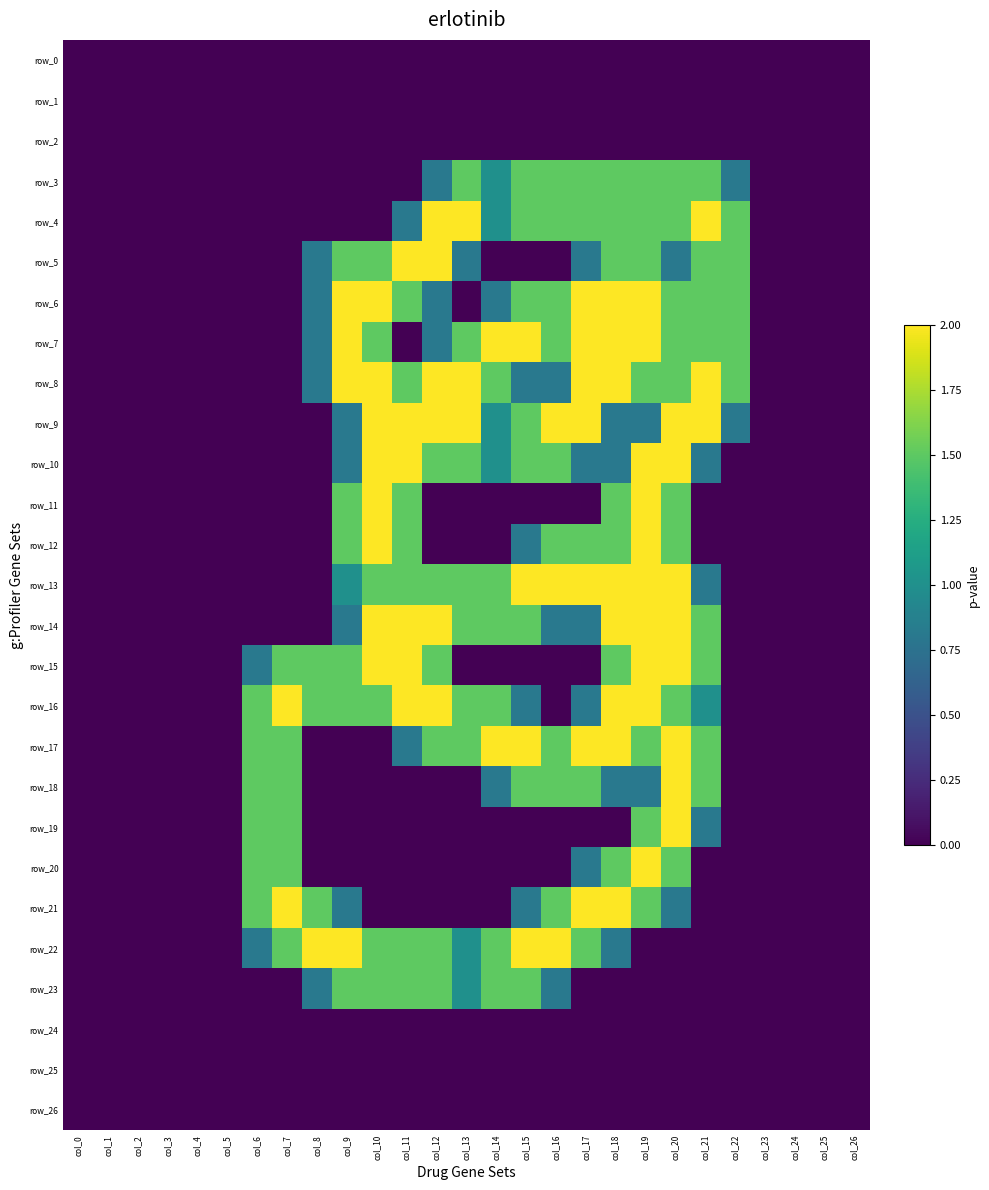

Reading left to right, list all the values displayed in this chart.

row_0: col_0=0.0	col_1=0.0	col_2=0.0	col_3=0.0	col_4=0.0	col_5=0.0	col_6=0.0	col_7=0.0	col_8=0.0	col_9=0.0	col_10=0.0	col_11=0.0	col_12=0.0	col_13=0.0	col_14=0.0	col_15=0.0	col_16=0.0	col_17=0.0	col_18=0.0	col_19=0.0	col_20=0.0	col_21=0.0	col_22=0.0	col_23=0.0	col_24=0.0	col_25=0.0	col_26=0.0
row_1: col_0=0.0	col_1=0.0	col_2=0.0	col_3=0.0	col_4=0.0	col_5=0.0	col_6=0.0	col_7=0.0	col_8=0.0	col_9=0.0	col_10=0.0	col_11=0.0	col_12=0.0	col_13=0.0	col_14=0.0	col_15=0.0	col_16=0.0	col_17=0.0	col_18=0.0	col_19=0.0	col_20=0.0	col_21=0.0	col_22=0.0	col_23=0.0	col_24=0.0	col_25=0.0	col_26=0.0
row_2: col_0=0.0	col_1=0.0	col_2=0.0	col_3=0.0	col_4=0.0	col_5=0.0	col_6=0.0	col_7=0.0	col_8=0.0	col_9=0.0	col_10=0.0	col_11=0.0	col_12=0.0	col_13=0.0	col_14=0.0	col_15=0.0	col_16=0.0	col_17=0.0	col_18=0.0	col_19=0.0	col_20=0.0	col_21=0.0	col_22=0.0	col_23=0.0	col_24=0.0	col_25=0.0	col_26=0.0
row_3: col_0=0.0	col_1=0.0	col_2=0.0	col_3=0.0	col_4=0.0	col_5=0.0	col_6=0.0	col_7=0.0	col_8=0.0	col_9=0.0	col_10=0.0	col_11=0.0	col_12=0.8	col_13=1.5	col_14=1.0	col_15=1.5	col_16=1.5	col_17=1.5	col_18=1.5	col_19=1.5	col_20=1.5	col_21=1.5	col_22=0.8	col_23=0.0	col_24=0.0	col_25=0.0	col_26=0.0
row_4: col_0=0.0	col_1=0.0	col_2=0.0	col_3=0.0	col_4=0.0	col_5=0.0	col_6=0.0	col_7=0.0	col_8=0.0	col_9=0.0	col_10=0.0	col_11=0.8	col_12=2.0	col_13=2.0	col_14=1.0	col_15=1.5	col_16=1.5	col_17=1.5	col_18=1.5	col_19=1.5	col_20=1.5	col_21=2.0	col_22=1.5	col_23=0.0	col_24=0.0	col_25=0.0	col_26=0.0
row_5: col_0=0.0	col_1=0.0	col_2=0.0	col_3=0.0	col_4=0.0	col_5=0.0	col_6=0.0	col_7=0.0	col_8=0.8	col_9=1.5	col_10=1.5	col_11=2.0	col_12=2.0	col_13=0.8	col_14=0.0	col_15=0.0	col_16=0.0	col_17=0.8	col_18=1.5	col_19=1.5	col_20=0.8	col_21=1.5	col_22=1.5	col_23=0.0	col_24=0.0	col_25=0.0	col_26=0.0
row_6: col_0=0.0	col_1=0.0	col_2=0.0	col_3=0.0	col_4=0.0	col_5=0.0	col_6=0.0	col_7=0.0	col_8=0.8	col_9=2.0	col_10=2.0	col_11=1.5	col_12=0.8	col_13=0.0	col_14=0.8	col_15=1.5	col_16=1.5	col_17=2.0	col_18=2.0	col_19=2.0	col_20=1.5	col_21=1.5	col_22=1.5	col_23=0.0	col_24=0.0	col_25=0.0	col_26=0.0
row_7: col_0=0.0	col_1=0.0	col_2=0.0	col_3=0.0	col_4=0.0	col_5=0.0	col_6=0.0	col_7=0.0	col_8=0.8	col_9=2.0	col_10=1.5	col_11=0.0	col_12=0.8	col_13=1.5	col_14=2.0	col_15=2.0	col_16=1.5	col_17=2.0	col_18=2.0	col_19=2.0	col_20=1.5	col_21=1.5	col_22=1.5	col_23=0.0	col_24=0.0	col_25=0.0	col_26=0.0
row_8: col_0=0.0	col_1=0.0	col_2=0.0	col_3=0.0	col_4=0.0	col_5=0.0	col_6=0.0	col_7=0.0	col_8=0.8	col_9=2.0	col_10=2.0	col_11=1.5	col_12=2.0	col_13=2.0	col_14=1.5	col_15=0.8	col_16=0.8	col_17=2.0	col_18=2.0	col_19=1.5	col_20=1.5	col_21=2.0	col_22=1.5	col_23=0.0	col_24=0.0	col_25=0.0	col_26=0.0
row_9: col_0=0.0	col_1=0.0	col_2=0.0	col_3=0.0	col_4=0.0	col_5=0.0	col_6=0.0	col_7=0.0	col_8=0.0	col_9=0.8	col_10=2.0	col_11=2.0	col_12=2.0	col_13=2.0	col_14=1.0	col_15=1.5	col_16=2.0	col_17=2.0	col_18=0.8	col_19=0.8	col_20=2.0	col_21=2.0	col_22=0.8	col_23=0.0	col_24=0.0	col_25=0.0	col_26=0.0
row_10: col_0=0.0	col_1=0.0	col_2=0.0	col_3=0.0	col_4=0.0	col_5=0.0	col_6=0.0	col_7=0.0	col_8=0.0	col_9=0.8	col_10=2.0	col_11=2.0	col_12=1.5	col_13=1.5	col_14=1.0	col_15=1.5	col_16=1.5	col_17=0.8	col_18=0.8	col_19=2.0	col_20=2.0	col_21=0.8	col_22=0.0	col_23=0.0	col_24=0.0	col_25=0.0	col_26=0.0
row_11: col_0=0.0	col_1=0.0	col_2=0.0	col_3=0.0	col_4=0.0	col_5=0.0	col_6=0.0	col_7=0.0	col_8=0.0	col_9=1.5	col_10=2.0	col_11=1.5	col_12=0.0	col_13=0.0	col_14=0.0	col_15=0.0	col_16=0.0	col_17=0.0	col_18=1.5	col_19=2.0	col_20=1.5	col_21=0.0	col_22=0.0	col_23=0.0	col_24=0.0	col_25=0.0	col_26=0.0
row_12: col_0=0.0	col_1=0.0	col_2=0.0	col_3=0.0	col_4=0.0	col_5=0.0	col_6=0.0	col_7=0.0	col_8=0.0	col_9=1.5	col_10=2.0	col_11=1.5	col_12=0.0	col_13=0.0	col_14=0.0	col_15=0.8	col_16=1.5	col_17=1.5	col_18=1.5	col_19=2.0	col_20=1.5	col_21=0.0	col_22=0.0	col_23=0.0	col_24=0.0	col_25=0.0	col_26=0.0
row_13: col_0=0.0	col_1=0.0	col_2=0.0	col_3=0.0	col_4=0.0	col_5=0.0	col_6=0.0	col_7=0.0	col_8=0.0	col_9=1.0	col_10=1.5	col_11=1.5	col_12=1.5	col_13=1.5	col_14=1.5	col_15=2.0	col_16=2.0	col_17=2.0	col_18=2.0	col_19=2.0	col_20=2.0	col_21=0.8	col_22=0.0	col_23=0.0	col_24=0.0	col_25=0.0	col_26=0.0
row_14: col_0=0.0	col_1=0.0	col_2=0.0	col_3=0.0	col_4=0.0	col_5=0.0	col_6=0.0	col_7=0.0	col_8=0.0	col_9=0.8	col_10=2.0	col_11=2.0	col_12=2.0	col_13=1.5	col_14=1.5	col_15=1.5	col_16=0.8	col_17=0.8	col_18=2.0	col_19=2.0	col_20=2.0	col_21=1.5	col_22=0.0	col_23=0.0	col_24=0.0	col_25=0.0	col_26=0.0
row_15: col_0=0.0	col_1=0.0	col_2=0.0	col_3=0.0	col_4=0.0	col_5=0.0	col_6=0.8	col_7=1.5	col_8=1.5	col_9=1.5	col_10=2.0	col_11=2.0	col_12=1.5	col_13=0.0	col_14=0.0	col_15=0.0	col_16=0.0	col_17=0.0	col_18=1.5	col_19=2.0	col_20=2.0	col_21=1.5	col_22=0.0	col_23=0.0	col_24=0.0	col_25=0.0	col_26=0.0
row_16: col_0=0.0	col_1=0.0	col_2=0.0	col_3=0.0	col_4=0.0	col_5=0.0	col_6=1.5	col_7=2.0	col_8=1.5	col_9=1.5	col_10=1.5	col_11=2.0	col_12=2.0	col_13=1.5	col_14=1.5	col_15=0.8	col_16=0.0	col_17=0.8	col_18=2.0	col_19=2.0	col_20=1.5	col_21=1.0	col_22=0.0	col_23=0.0	col_24=0.0	col_25=0.0	col_26=0.0
row_17: col_0=0.0	col_1=0.0	col_2=0.0	col_3=0.0	col_4=0.0	col_5=0.0	col_6=1.5	col_7=1.5	col_8=0.0	col_9=0.0	col_10=0.0	col_11=0.8	col_12=1.5	col_13=1.5	col_14=2.0	col_15=2.0	col_16=1.5	col_17=2.0	col_18=2.0	col_19=1.5	col_20=2.0	col_21=1.5	col_22=0.0	col_23=0.0	col_24=0.0	col_25=0.0	col_26=0.0
row_18: col_0=0.0	col_1=0.0	col_2=0.0	col_3=0.0	col_4=0.0	col_5=0.0	col_6=1.5	col_7=1.5	col_8=0.0	col_9=0.0	col_10=0.0	col_11=0.0	col_12=0.0	col_13=0.0	col_14=0.8	col_15=1.5	col_16=1.5	col_17=1.5	col_18=0.8	col_19=0.8	col_20=2.0	col_21=1.5	col_22=0.0	col_23=0.0	col_24=0.0	col_25=0.0	col_26=0.0
row_19: col_0=0.0	col_1=0.0	col_2=0.0	col_3=0.0	col_4=0.0	col_5=0.0	col_6=1.5	col_7=1.5	col_8=0.0	col_9=0.0	col_10=0.0	col_11=0.0	col_12=0.0	col_13=0.0	col_14=0.0	col_15=0.0	col_16=0.0	col_17=0.0	col_18=0.0	col_19=1.5	col_20=2.0	col_21=0.8	col_22=0.0	col_23=0.0	col_24=0.0	col_25=0.0	col_26=0.0
row_20: col_0=0.0	col_1=0.0	col_2=0.0	col_3=0.0	col_4=0.0	col_5=0.0	col_6=1.5	col_7=1.5	col_8=0.0	col_9=0.0	col_10=0.0	col_11=0.0	col_12=0.0	col_13=0.0	col_14=0.0	col_15=0.0	col_16=0.0	col_17=0.8	col_18=1.5	col_19=2.0	col_20=1.5	col_21=0.0	col_22=0.0	col_23=0.0	col_24=0.0	col_25=0.0	col_26=0.0
row_21: col_0=0.0	col_1=0.0	col_2=0.0	col_3=0.0	col_4=0.0	col_5=0.0	col_6=1.5	col_7=2.0	col_8=1.5	col_9=0.8	col_10=0.0	col_11=0.0	col_12=0.0	col_13=0.0	col_14=0.0	col_15=0.8	col_16=1.5	col_17=2.0	col_18=2.0	col_19=1.5	col_20=0.8	col_21=0.0	col_22=0.0	col_23=0.0	col_24=0.0	col_25=0.0	col_26=0.0
row_22: col_0=0.0	col_1=0.0	col_2=0.0	col_3=0.0	col_4=0.0	col_5=0.0	col_6=0.8	col_7=1.5	col_8=2.0	col_9=2.0	col_10=1.5	col_11=1.5	col_12=1.5	col_13=1.0	col_14=1.5	col_15=2.0	col_16=2.0	col_17=1.5	col_18=0.8	col_19=0.0	col_20=0.0	col_21=0.0	col_22=0.0	col_23=0.0	col_24=0.0	col_25=0.0	col_26=0.0
row_23: col_0=0.0	col_1=0.0	col_2=0.0	col_3=0.0	col_4=0.0	col_5=0.0	col_6=0.0	col_7=0.0	col_8=0.8	col_9=1.5	col_10=1.5	col_11=1.5	col_12=1.5	col_13=1.0	col_14=1.5	col_15=1.5	col_16=0.8	col_17=0.0	col_18=0.0	col_19=0.0	col_20=0.0	col_21=0.0	col_22=0.0	col_23=0.0	col_24=0.0	col_25=0.0	col_26=0.0
row_24: col_0=0.0	col_1=0.0	col_2=0.0	col_3=0.0	col_4=0.0	col_5=0.0	col_6=0.0	col_7=0.0	col_8=0.0	col_9=0.0	col_10=0.0	col_11=0.0	col_12=0.0	col_13=0.0	col_14=0.0	col_15=0.0	col_16=0.0	col_17=0.0	col_18=0.0	col_19=0.0	col_20=0.0	col_21=0.0	col_22=0.0	col_23=0.0	col_24=0.0	col_25=0.0	col_26=0.0
row_25: col_0=0.0	col_1=0.0	col_2=0.0	col_3=0.0	col_4=0.0	col_5=0.0	col_6=0.0	col_7=0.0	col_8=0.0	col_9=0.0	col_10=0.0	col_11=0.0	col_12=0.0	col_13=0.0	col_14=0.0	col_15=0.0	col_16=0.0	col_17=0.0	col_18=0.0	col_19=0.0	col_20=0.0	col_21=0.0	col_22=0.0	col_23=0.0	col_24=0.0	col_25=0.0	col_26=0.0
row_26: col_0=0.0	col_1=0.0	col_2=0.0	col_3=0.0	col_4=0.0	col_5=0.0	col_6=0.0	col_7=0.0	col_8=0.0	col_9=0.0	col_10=0.0	col_11=0.0	col_12=0.0	col_13=0.0	col_14=0.0	col_15=0.0	col_16=0.0	col_17=0.0	col_18=0.0	col_19=0.0	col_20=0.0	col_21=0.0	col_22=0.0	col_23=0.0	col_24=0.0	col_25=0.0	col_26=0.0